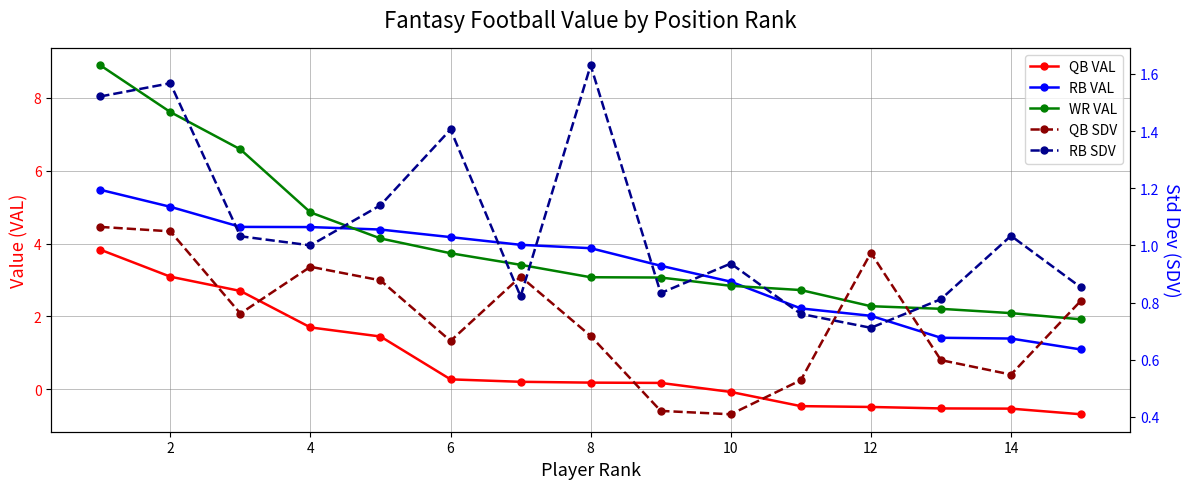

Reading right to left, list all the values displayed in this chart.

QB VAL: -0.7	-0.5	-0.5	-0.5	-0.5	-0.1	0.2	0.2	0.2	0.3	1.4	1.7	2.7	3.1	3.8
RB VAL: 1.1	1.4	1.4	2.0	2.2	3.0	3.4	3.9	4.0	4.2	4.4	4.5	4.5	5.0	5.5
WR VAL: 1.9	2.1	2.2	2.3	2.7	2.8	3.1	3.1	3.4	3.7	4.1	4.9	6.6	7.6	8.9
QB SDV: 0.8	0.5	0.6	1.0	0.5	0.4	0.4	0.7	0.9	0.7	0.9	0.9	0.8	1.0	1.1
RB SDV: 0.9	1.0	0.8	0.7	0.8	0.9	0.8	1.6	0.8	1.4	1.1	1.0	1.0	1.6	1.5